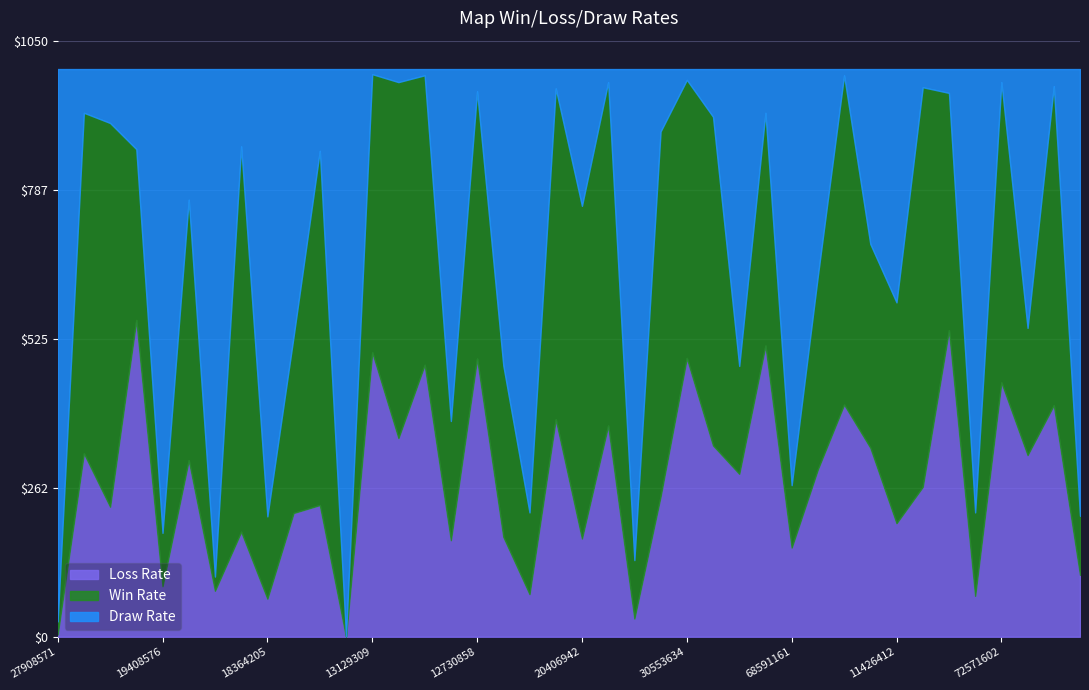

The Win Rate series shows 605 at 612103857. True or false?

True